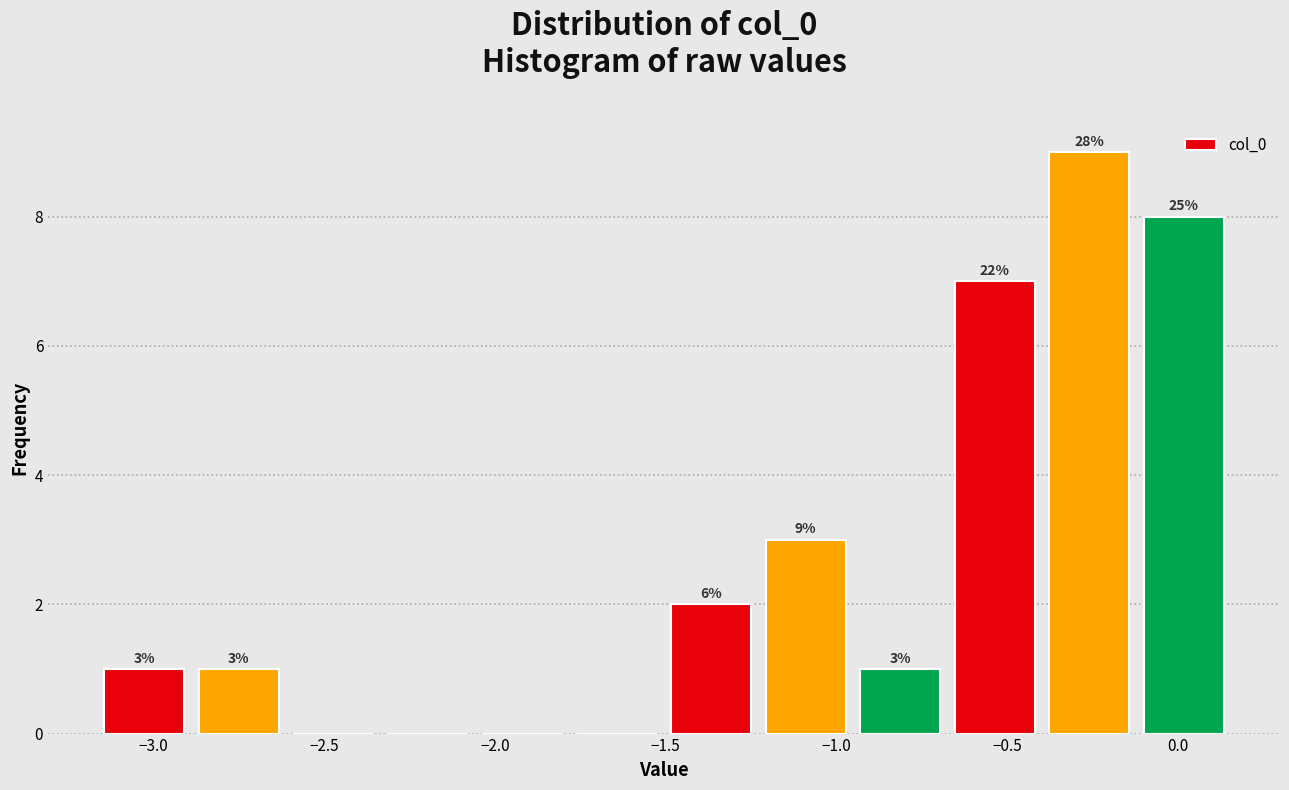

Over which range of the x-axis is the bar tallest?

-0.40 to -0.10